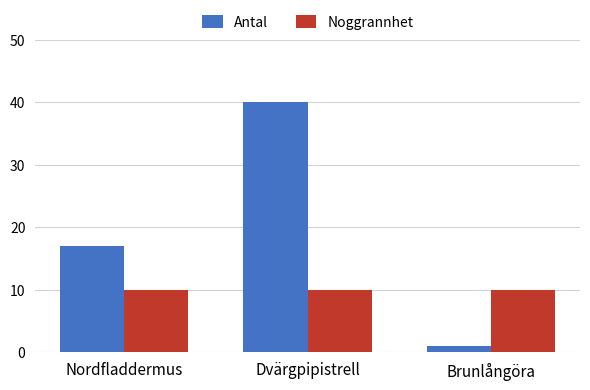

Which series changed the most between Nordfladdermus and Brunlångöra?

Antal